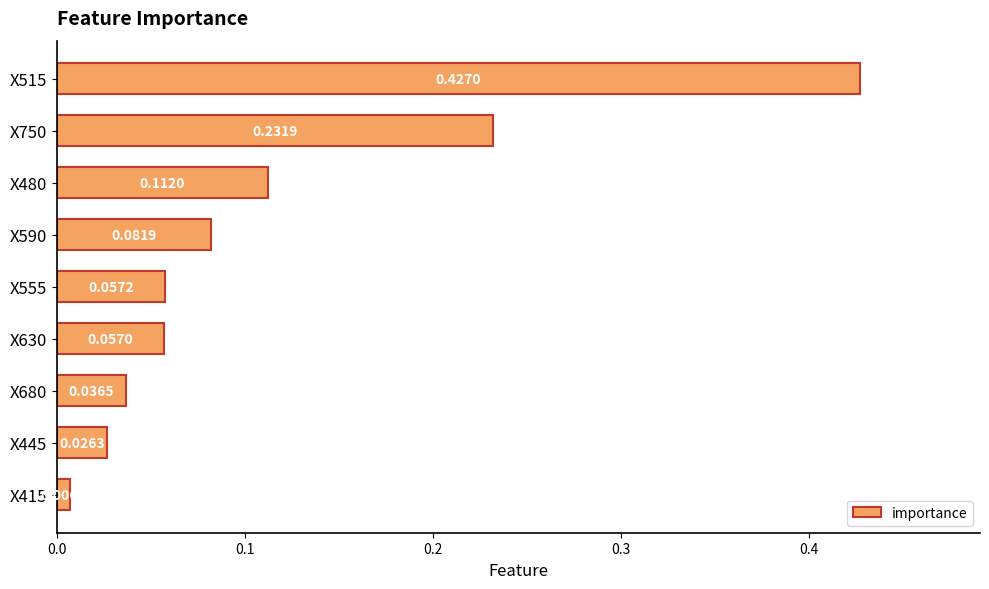

List the labels in order of value, largest first.

X515, X750, X480, X590, X555, X630, X680, X445, X415